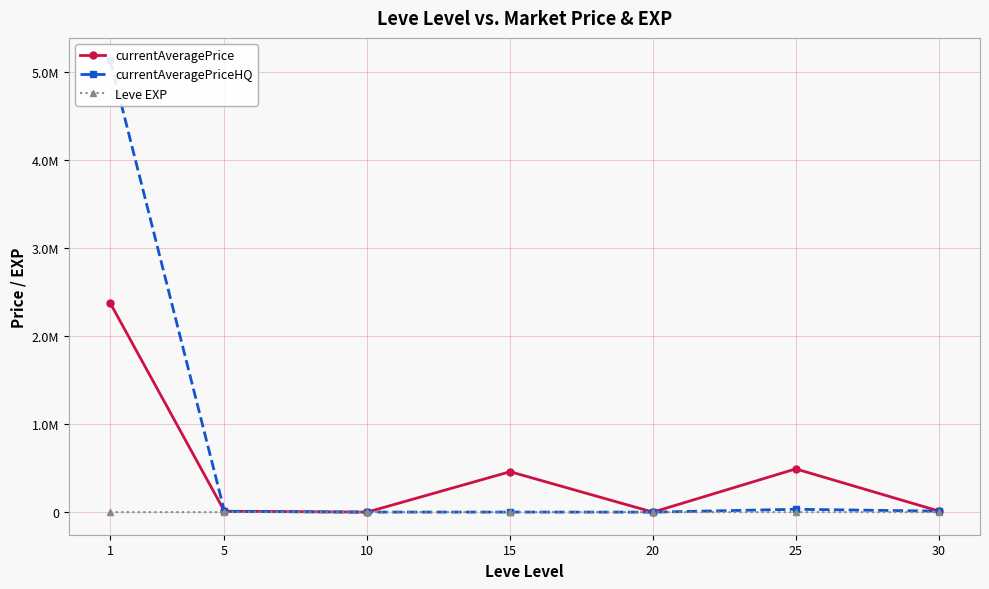

At which label does currentAveragePrice reach its minimum?

20